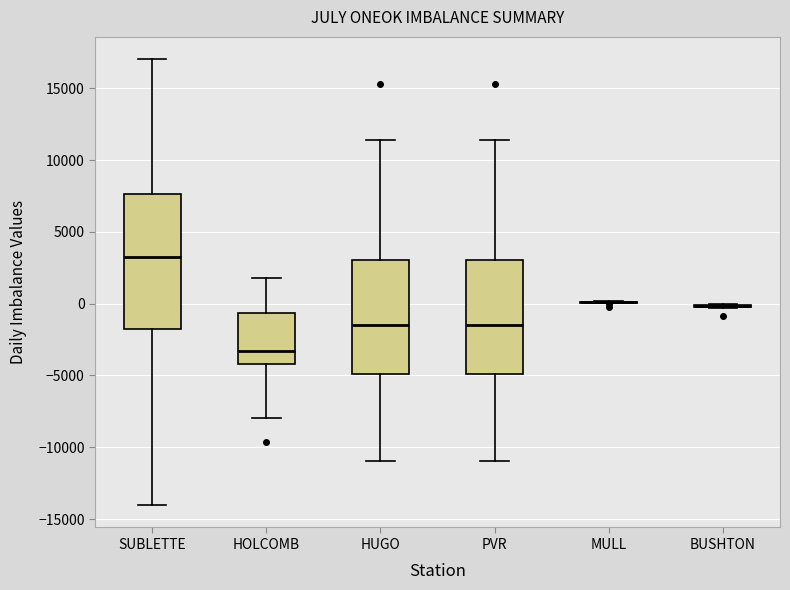

Where is the upper edge of the box for HUGO on the y-axis? The values are not printed on the chart, so give them approximately, as read against the axis.

3000